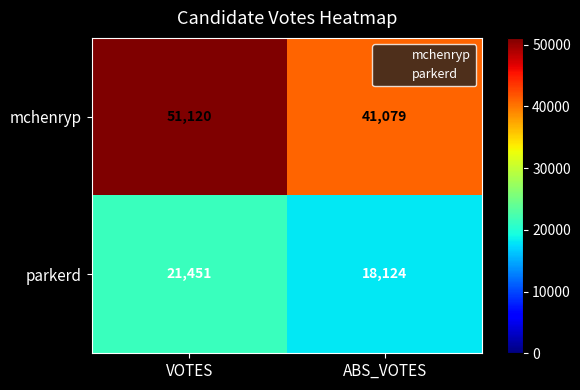

Reading left to right, transcribe all the data shown in this chart.

mchenryp: 51120	41079
parkerd: 21451	18124